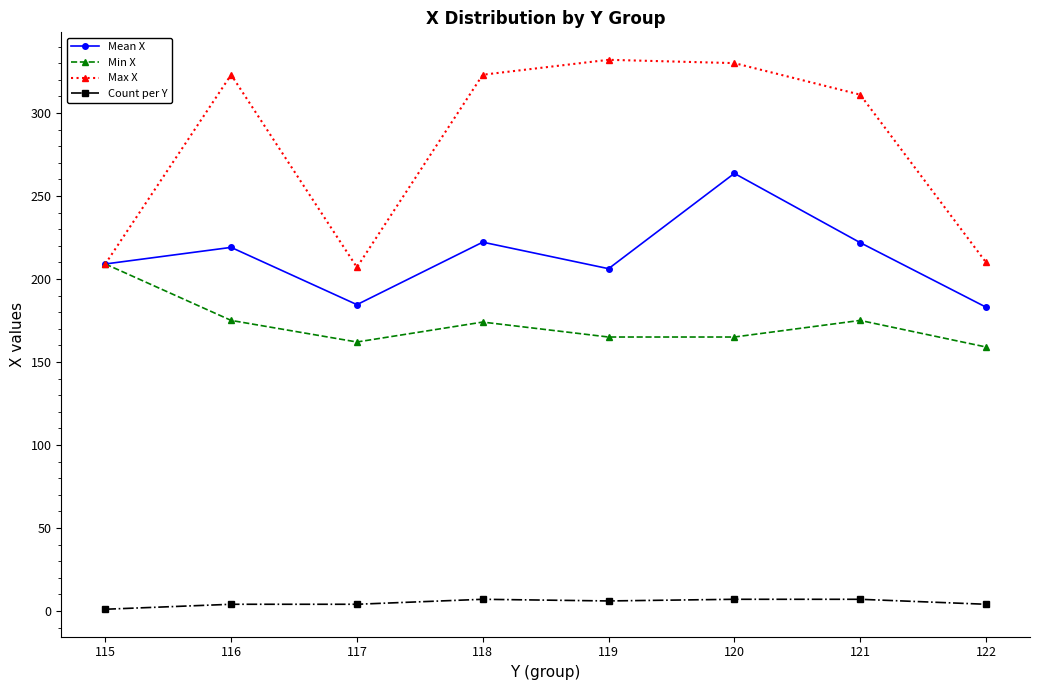

What is the difference between the second highest and minimum values in the Count per Y series?

6.0